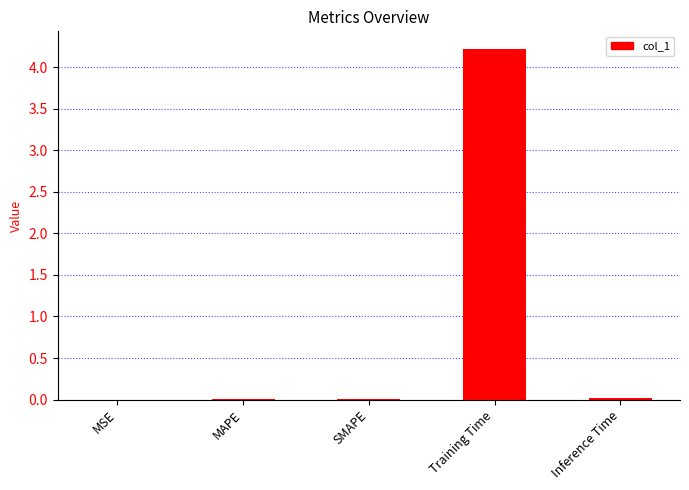

At which category does the chart reach its peak across all series?

Training Time